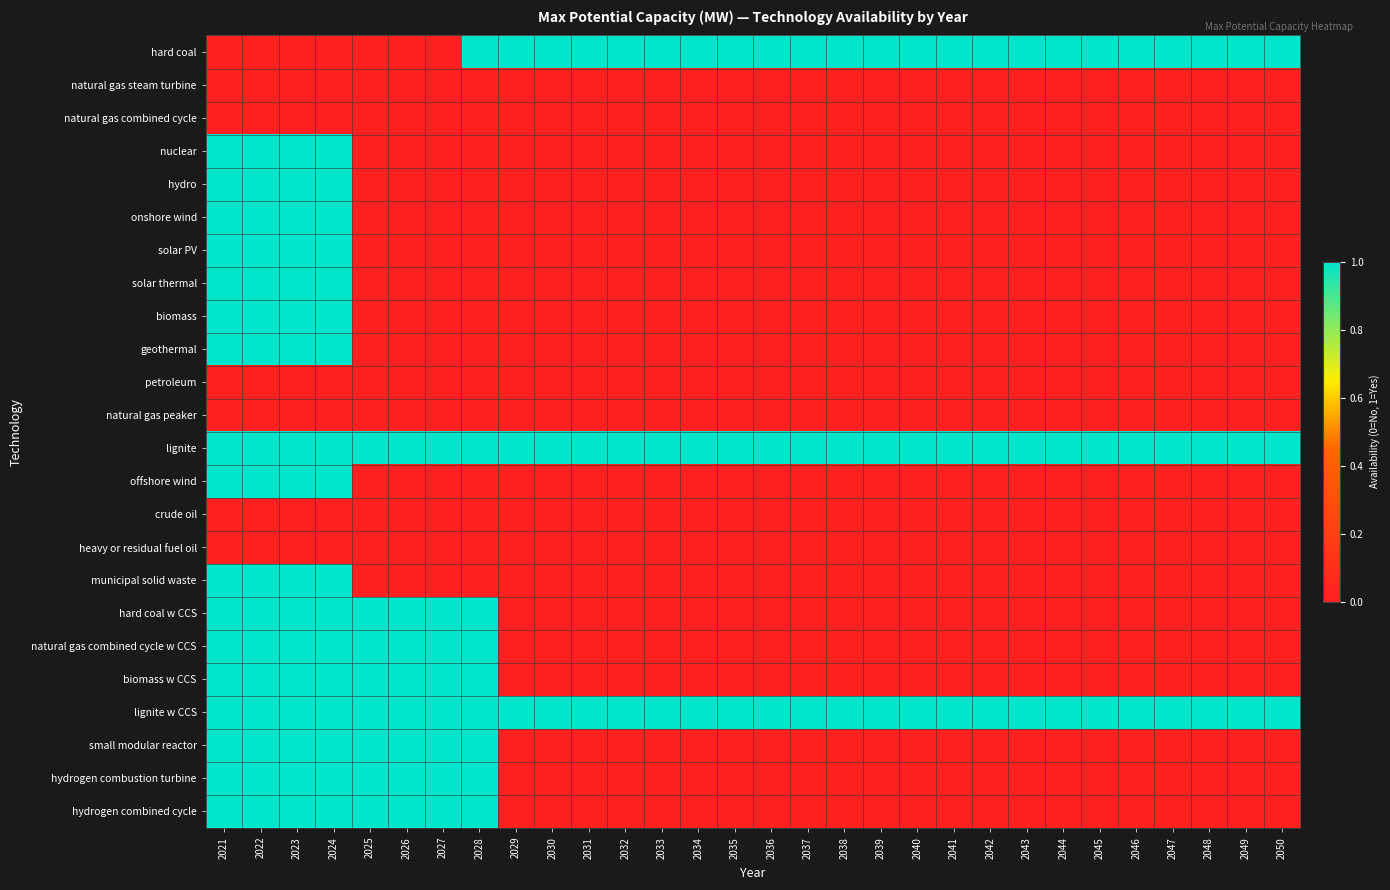

Which has a higher value, 2043 or 2037?

2043